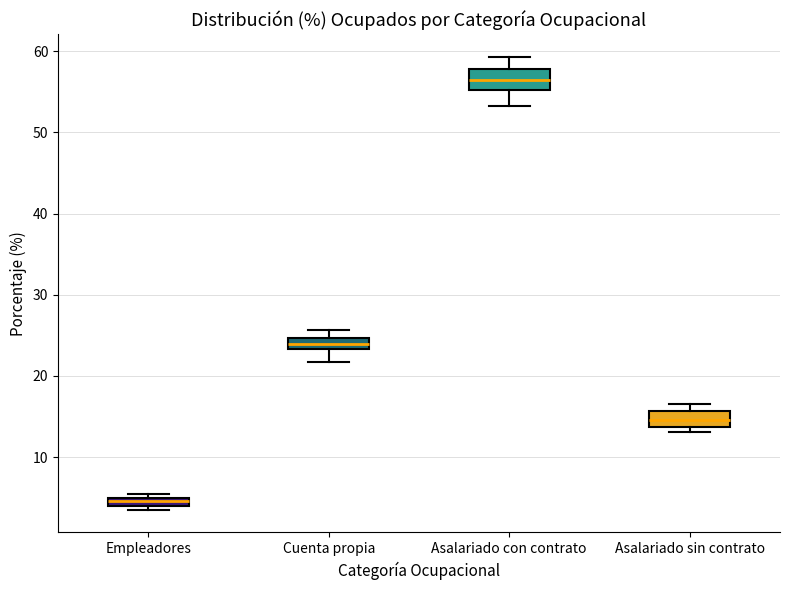

Which box's median line is the lowest?

Empleadores